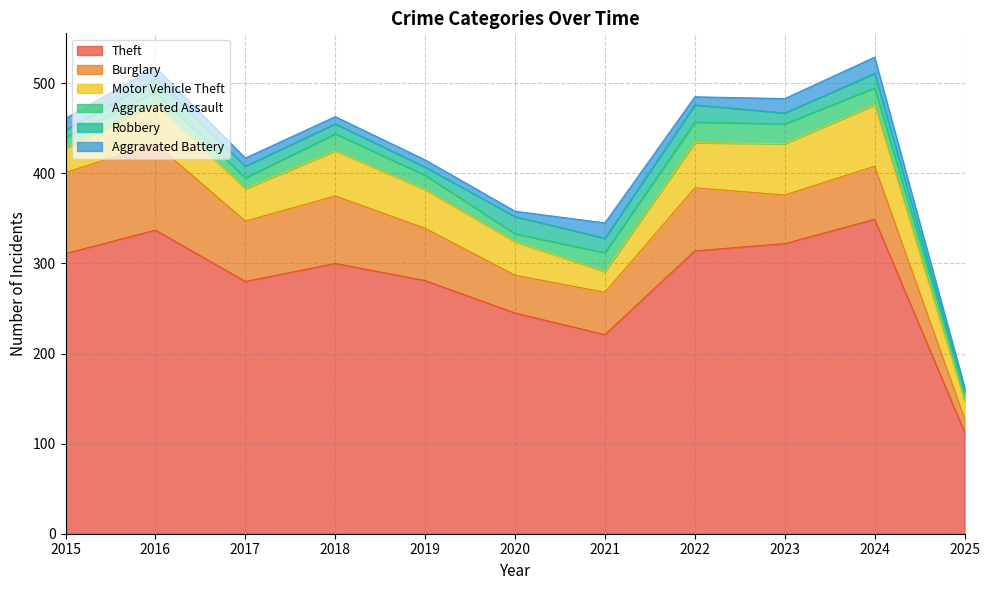

True or false: Theft and Motor Vehicle Theft intersect in this chart.

False